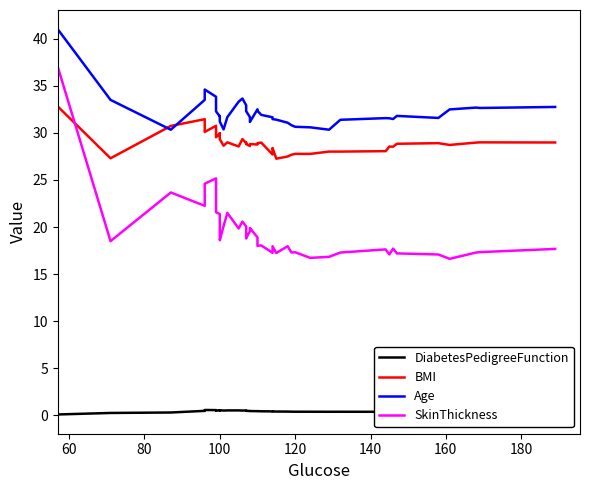

What is the difference between the second highest and second lowest values in the BMI series?

4.1